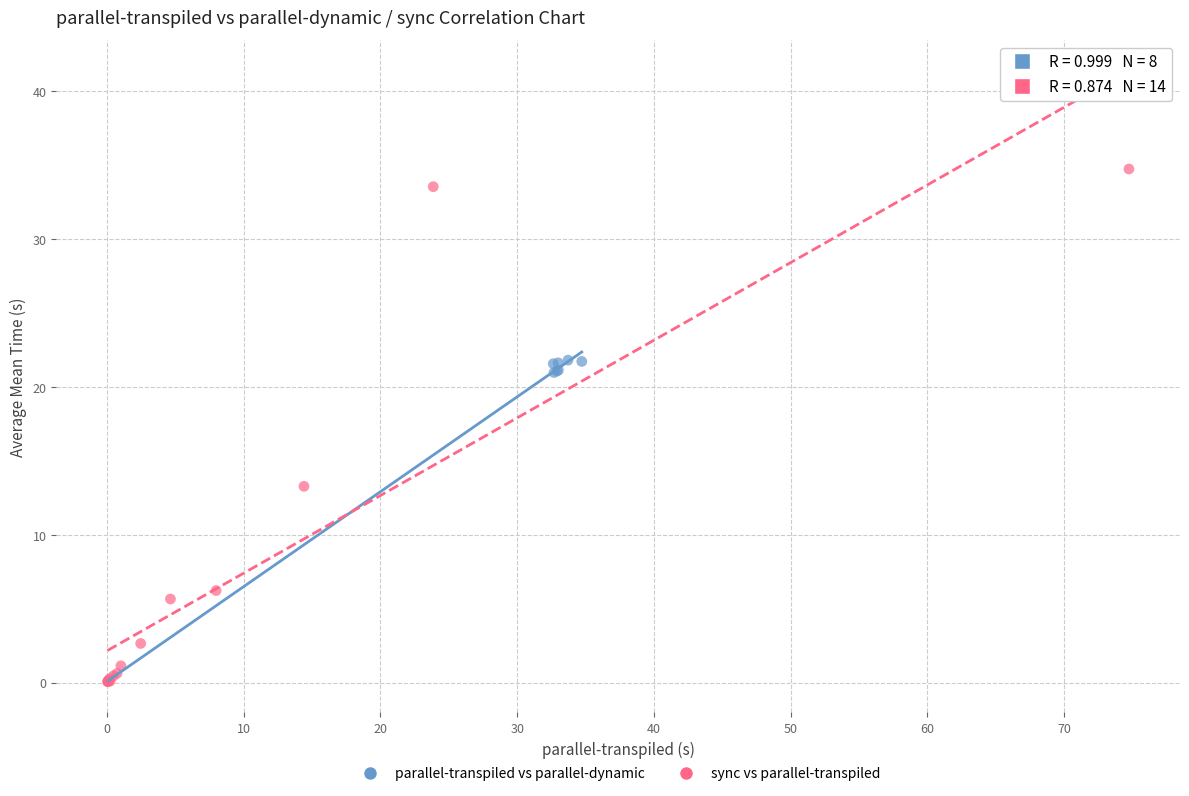

Which series has the widest spread of Y values?

sync vs parallel-transpiled